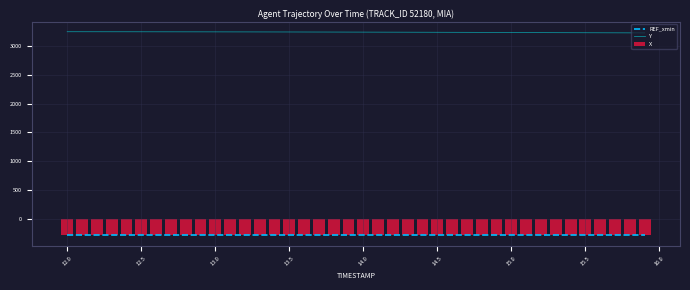

True or false: Y and REF_xmin intersect in this chart.

False